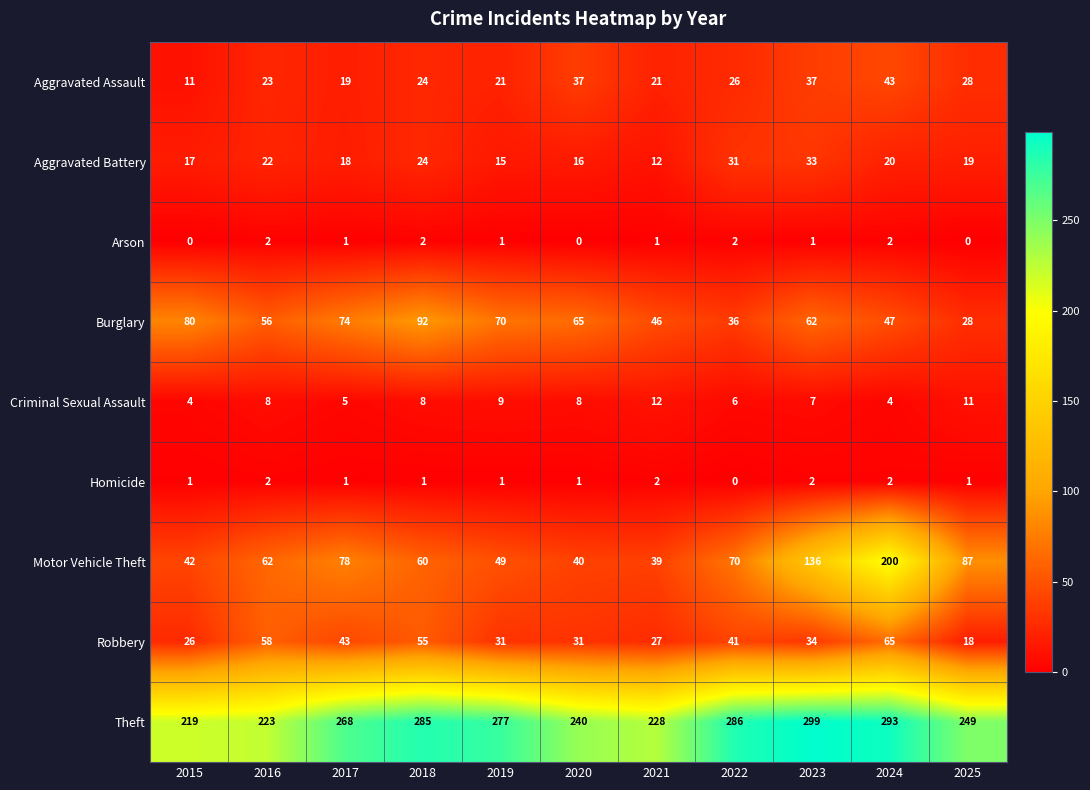

What is the difference between the Burglary values at 2024 and 2025?

19